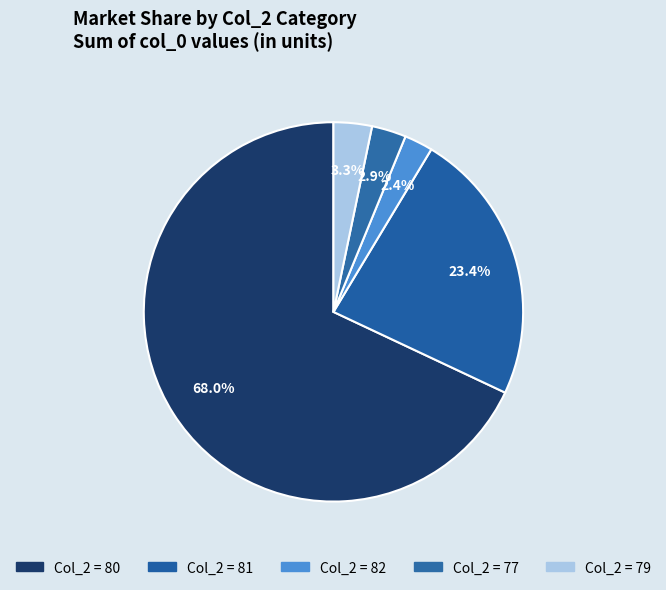

Count the number of slices in the pie.

5